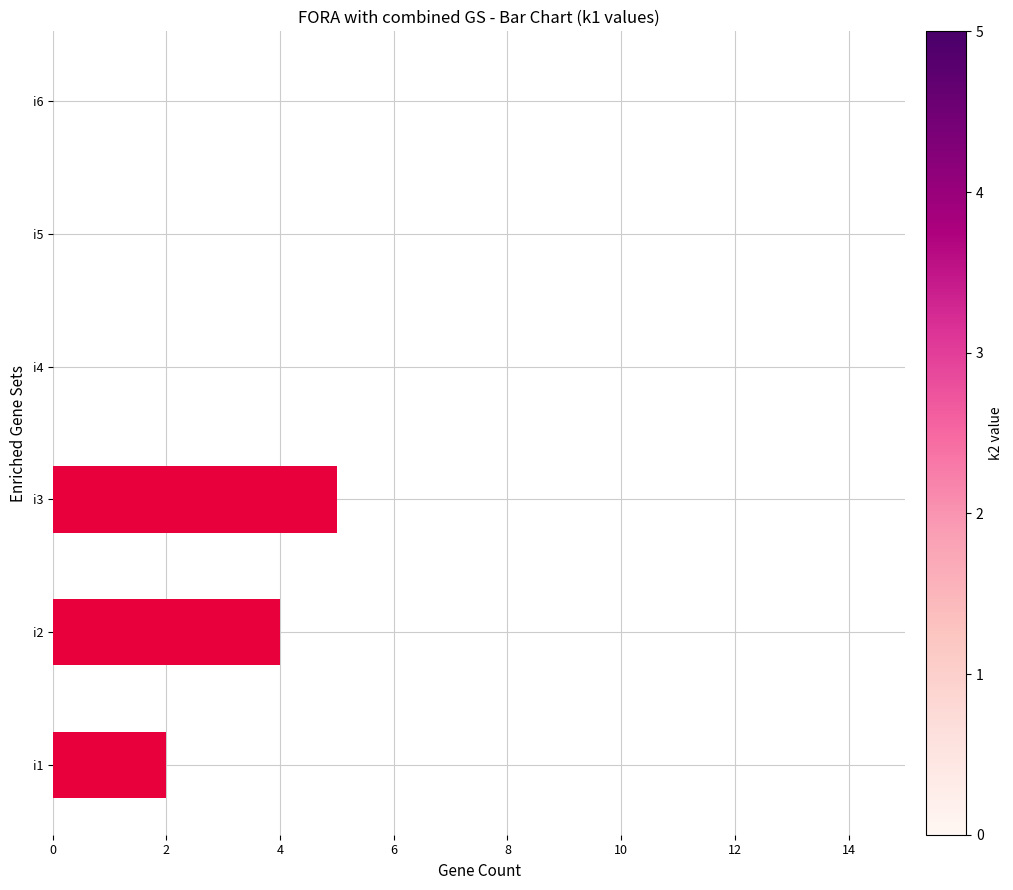

What is the sum of all values?

11